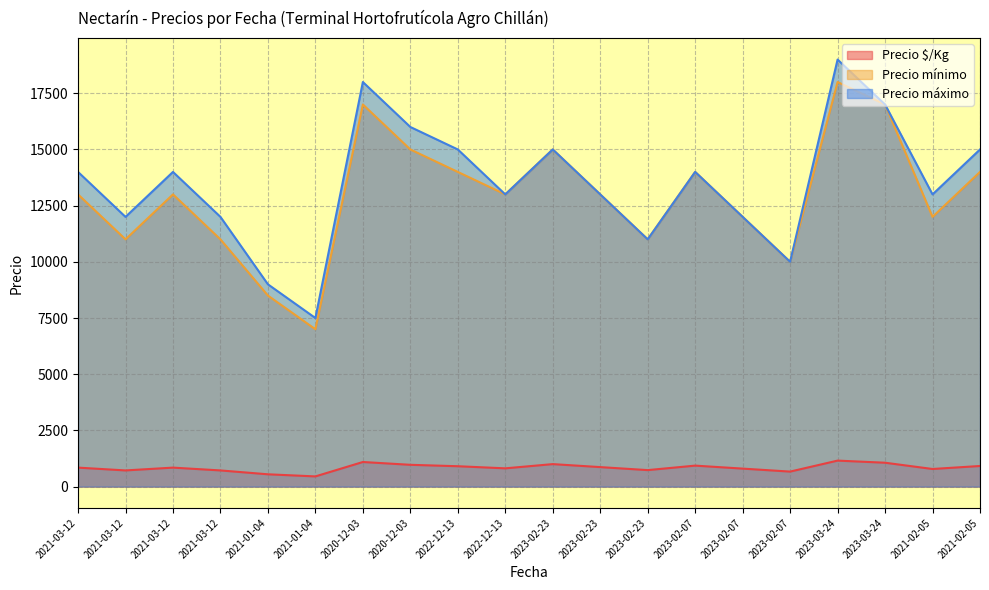

Which has a higher value, 2023-03-24 or 2023-02-23?

2023-03-24